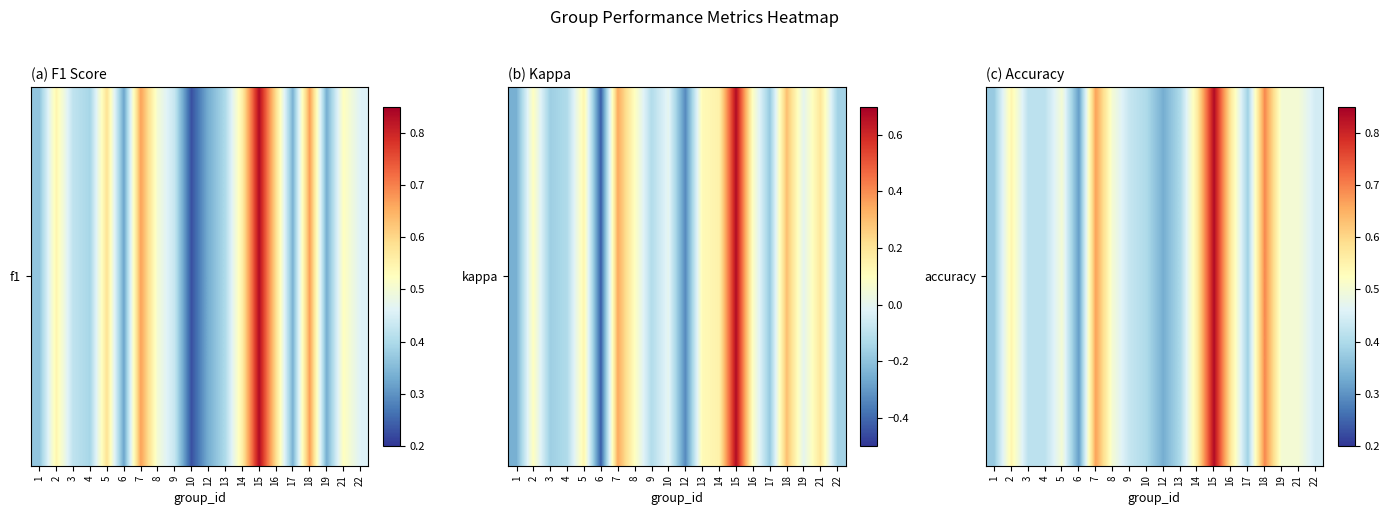

What is the difference between the maximum and second lowest values?

0.5